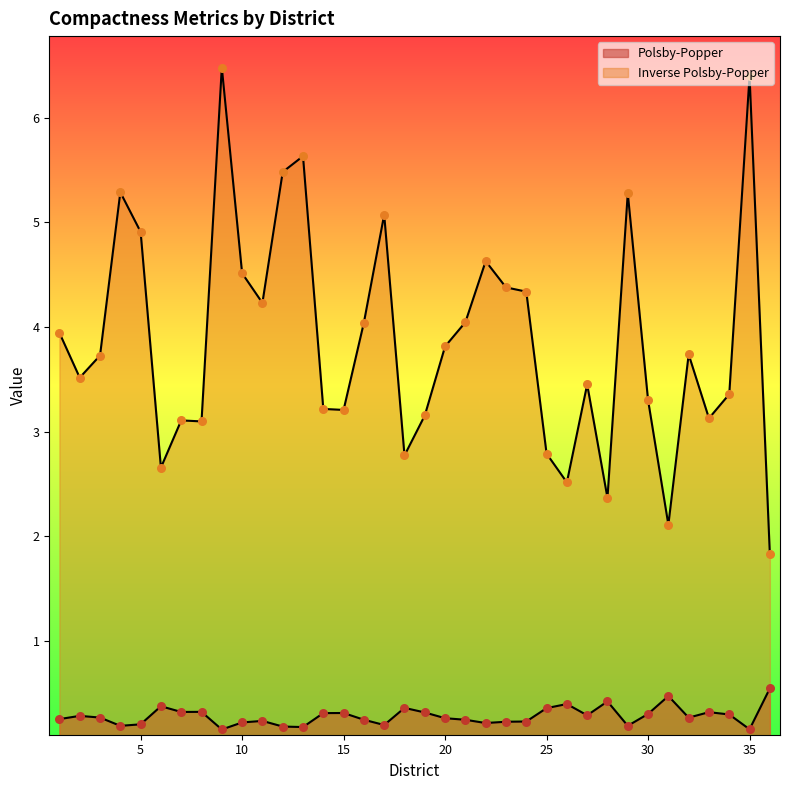

At how many categories does at least one series exceed 3?

29